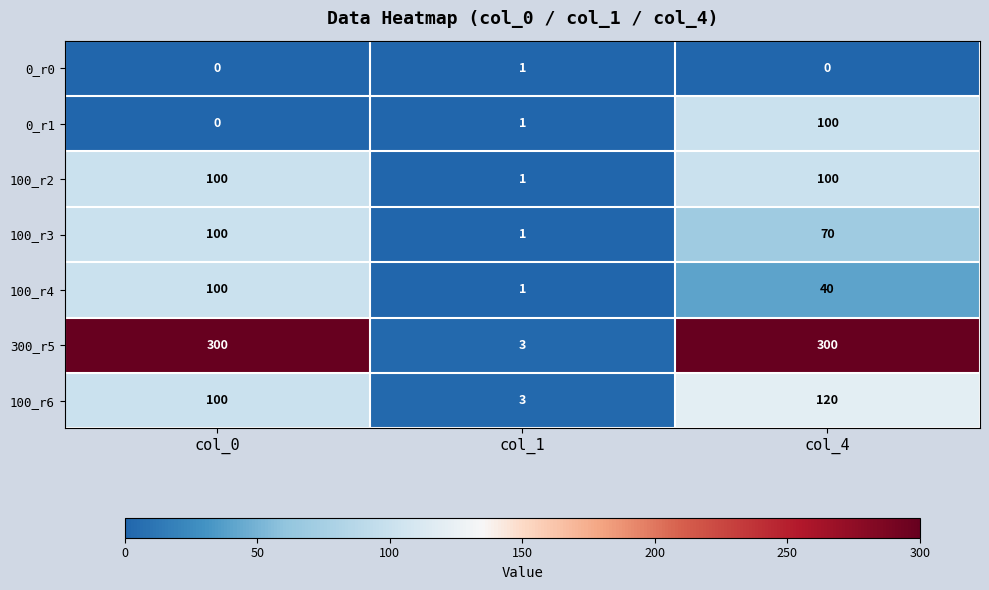

At which label is 100_r3 closest to 50?

col_4